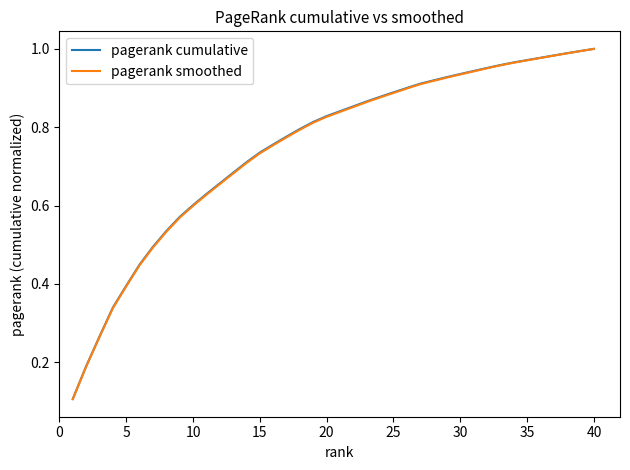

Which series has the widest spread of values?

pagerank smoothed